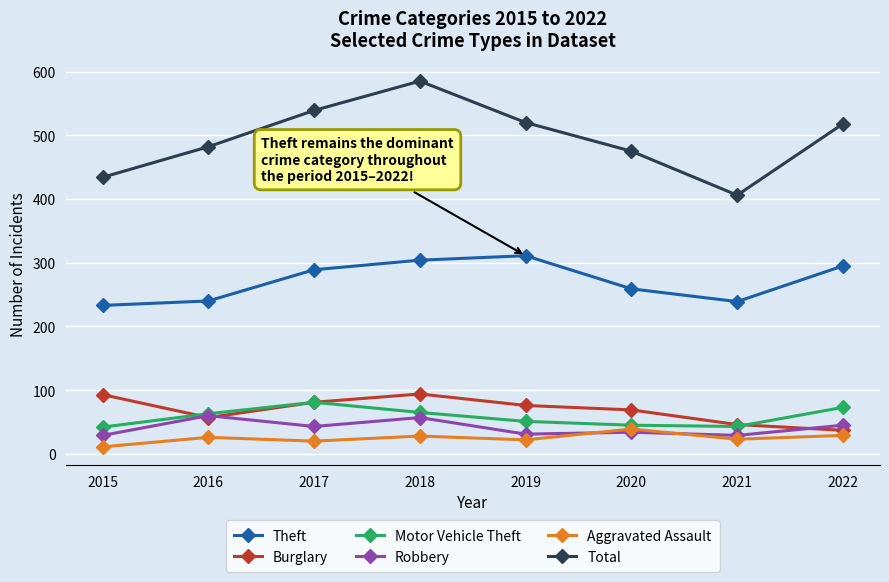

What is the highest value of the Aggravated Assault series?

39